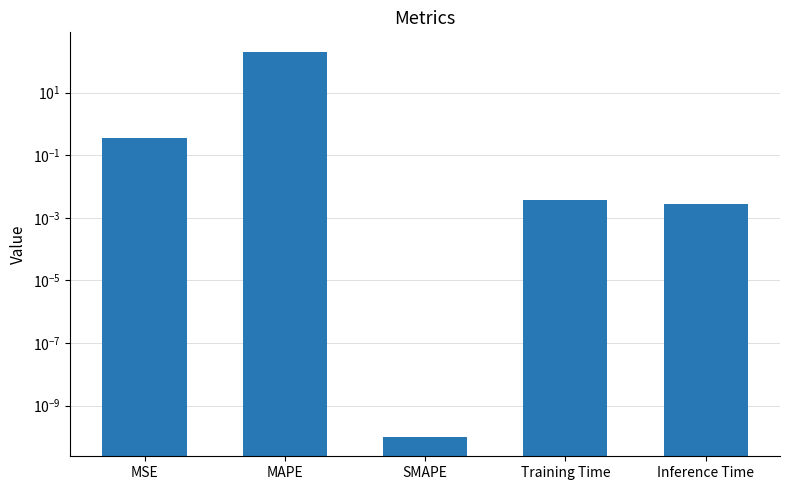

What is the label of the 1st bar from the right?

Inference Time